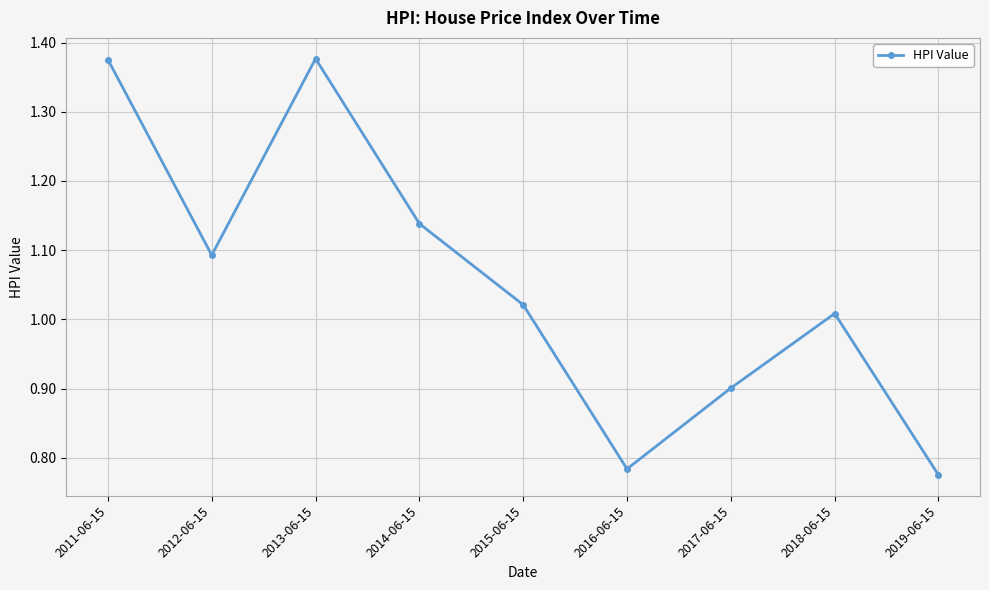

How many categories are shown in the chart?

9